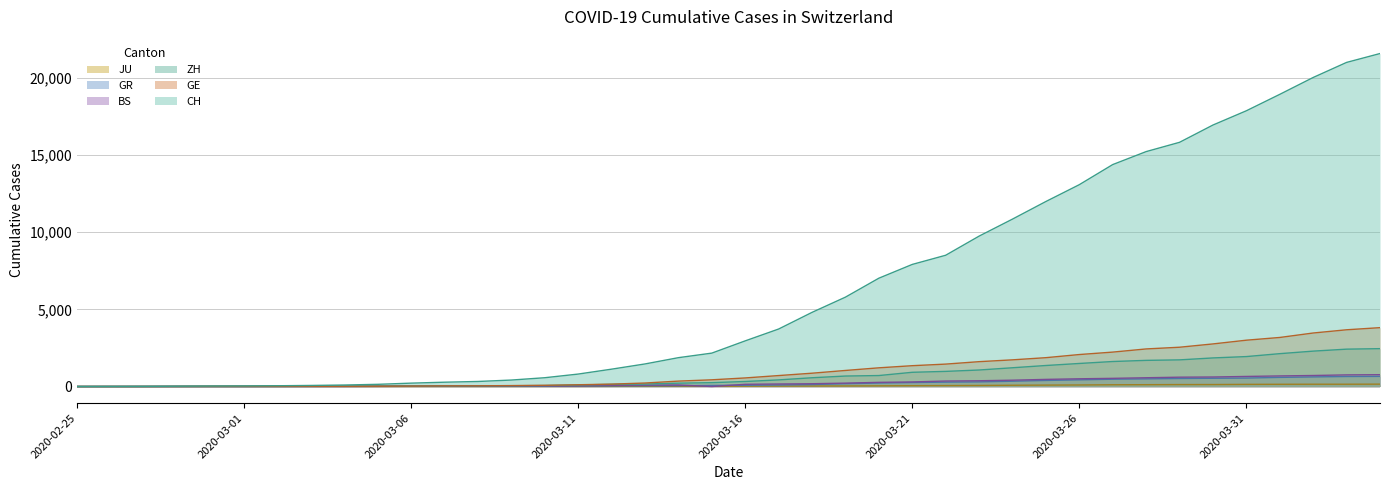

Which has a higher value, 2020-04-04 or 2020-03-01?

2020-04-04